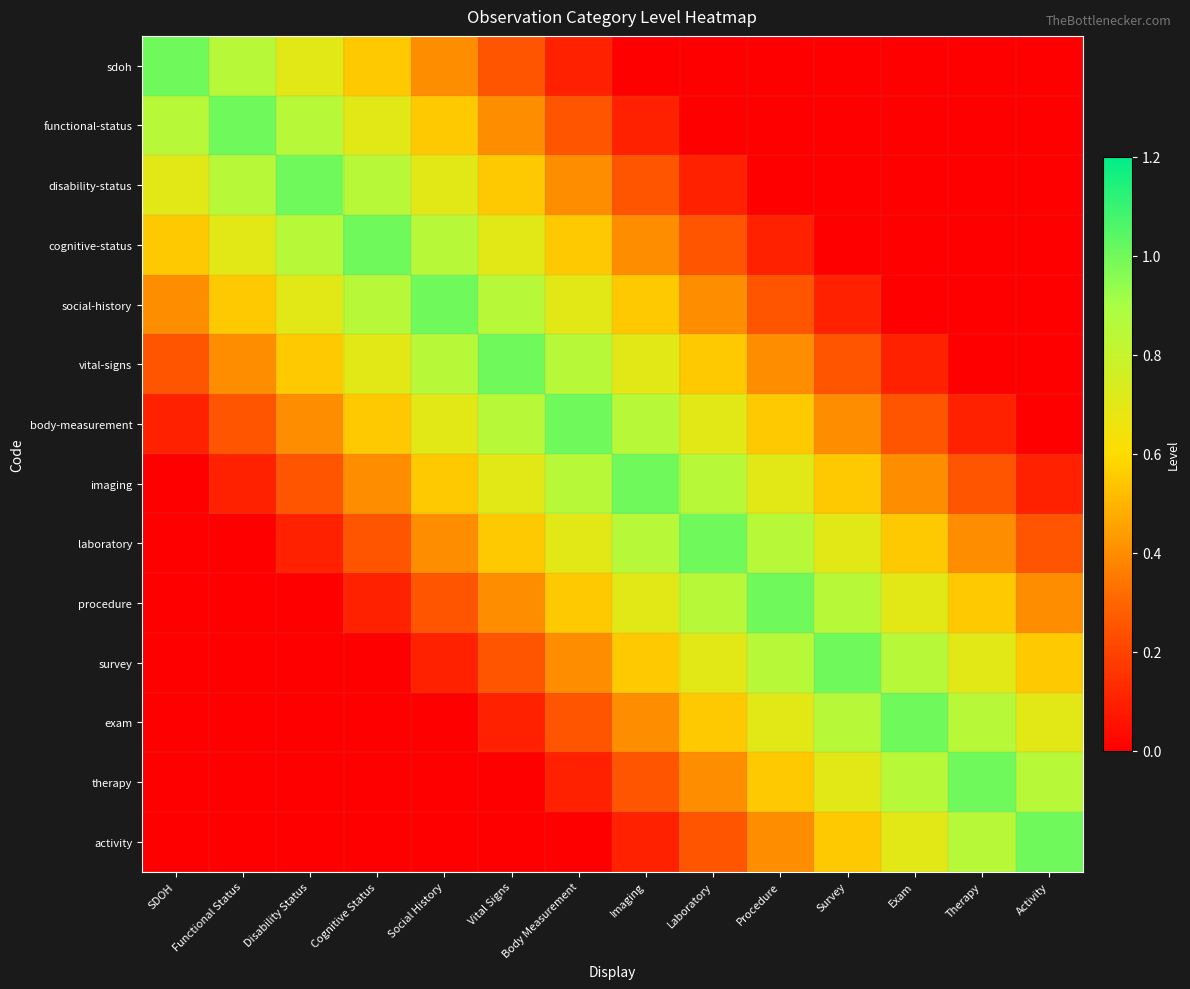

Reading left to right, transcribe all the data shown in this chart.

sdoh: SDOH=1.0	Functional Status=0.8	Disability Status=0.7	Cognitive Status=0.6	Social History=0.4	Vital Signs=0.2	Body Measurement=0.1	Imaging=0.0	Laboratory=0.0	Procedure=0.0	Survey=0.0	Exam=0.0	Therapy=0.0	Activity=0.0
functional-status: SDOH=0.8	Functional Status=1.0	Disability Status=0.8	Cognitive Status=0.7	Social History=0.6	Vital Signs=0.4	Body Measurement=0.2	Imaging=0.1	Laboratory=0.0	Procedure=0.0	Survey=0.0	Exam=0.0	Therapy=0.0	Activity=0.0
disability-status: SDOH=0.7	Functional Status=0.8	Disability Status=1.0	Cognitive Status=0.8	Social History=0.7	Vital Signs=0.6	Body Measurement=0.4	Imaging=0.2	Laboratory=0.1	Procedure=0.0	Survey=0.0	Exam=0.0	Therapy=0.0	Activity=0.0
cognitive-status: SDOH=0.6	Functional Status=0.7	Disability Status=0.8	Cognitive Status=1.0	Social History=0.8	Vital Signs=0.7	Body Measurement=0.6	Imaging=0.4	Laboratory=0.2	Procedure=0.1	Survey=0.0	Exam=0.0	Therapy=0.0	Activity=0.0
social-history: SDOH=0.4	Functional Status=0.6	Disability Status=0.7	Cognitive Status=0.8	Social History=1.0	Vital Signs=0.8	Body Measurement=0.7	Imaging=0.6	Laboratory=0.4	Procedure=0.2	Survey=0.1	Exam=0.0	Therapy=0.0	Activity=0.0
vital-signs: SDOH=0.2	Functional Status=0.4	Disability Status=0.6	Cognitive Status=0.7	Social History=0.8	Vital Signs=1.0	Body Measurement=0.8	Imaging=0.7	Laboratory=0.6	Procedure=0.4	Survey=0.2	Exam=0.1	Therapy=0.0	Activity=0.0
body-measurement: SDOH=0.1	Functional Status=0.2	Disability Status=0.4	Cognitive Status=0.6	Social History=0.7	Vital Signs=0.8	Body Measurement=1.0	Imaging=0.8	Laboratory=0.7	Procedure=0.6	Survey=0.4	Exam=0.2	Therapy=0.1	Activity=0.0
imaging: SDOH=0.0	Functional Status=0.1	Disability Status=0.2	Cognitive Status=0.4	Social History=0.6	Vital Signs=0.7	Body Measurement=0.8	Imaging=1.0	Laboratory=0.8	Procedure=0.7	Survey=0.6	Exam=0.4	Therapy=0.2	Activity=0.1
laboratory: SDOH=0.0	Functional Status=0.0	Disability Status=0.1	Cognitive Status=0.2	Social History=0.4	Vital Signs=0.6	Body Measurement=0.7	Imaging=0.8	Laboratory=1.0	Procedure=0.8	Survey=0.7	Exam=0.6	Therapy=0.4	Activity=0.2
procedure: SDOH=0.0	Functional Status=0.0	Disability Status=0.0	Cognitive Status=0.1	Social History=0.2	Vital Signs=0.4	Body Measurement=0.6	Imaging=0.7	Laboratory=0.8	Procedure=1.0	Survey=0.8	Exam=0.7	Therapy=0.6	Activity=0.4
survey: SDOH=0.0	Functional Status=0.0	Disability Status=0.0	Cognitive Status=0.0	Social History=0.1	Vital Signs=0.2	Body Measurement=0.4	Imaging=0.6	Laboratory=0.7	Procedure=0.8	Survey=1.0	Exam=0.8	Therapy=0.7	Activity=0.6
exam: SDOH=0.0	Functional Status=0.0	Disability Status=0.0	Cognitive Status=0.0	Social History=0.0	Vital Signs=0.1	Body Measurement=0.2	Imaging=0.4	Laboratory=0.6	Procedure=0.7	Survey=0.8	Exam=1.0	Therapy=0.8	Activity=0.7
therapy: SDOH=0.0	Functional Status=0.0	Disability Status=0.0	Cognitive Status=0.0	Social History=0.0	Vital Signs=0.0	Body Measurement=0.1	Imaging=0.2	Laboratory=0.4	Procedure=0.6	Survey=0.7	Exam=0.8	Therapy=1.0	Activity=0.8
activity: SDOH=0.0	Functional Status=0.0	Disability Status=0.0	Cognitive Status=0.0	Social History=0.0	Vital Signs=0.0	Body Measurement=0.0	Imaging=0.1	Laboratory=0.2	Procedure=0.4	Survey=0.6	Exam=0.7	Therapy=0.8	Activity=1.0